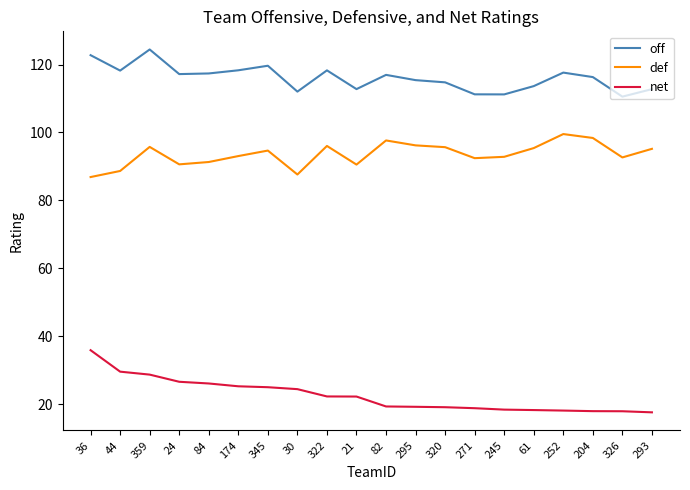

What is the difference between the maximum and minimum values in the net series?

18.3